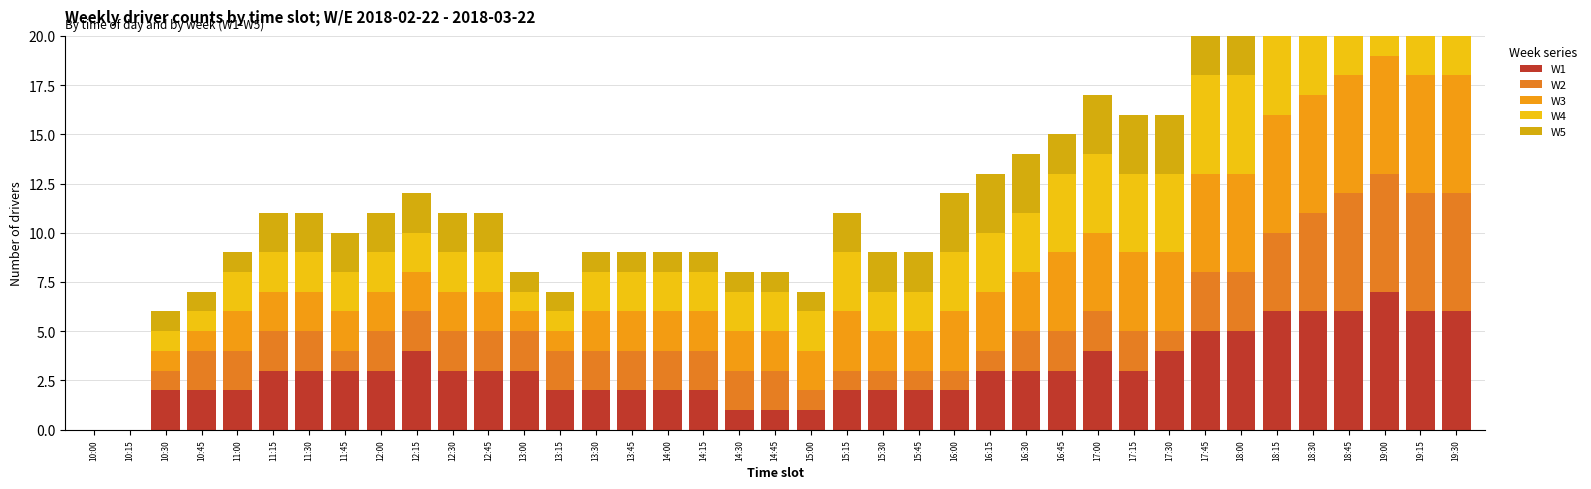

At which label is W2 closest to 3?

17:45